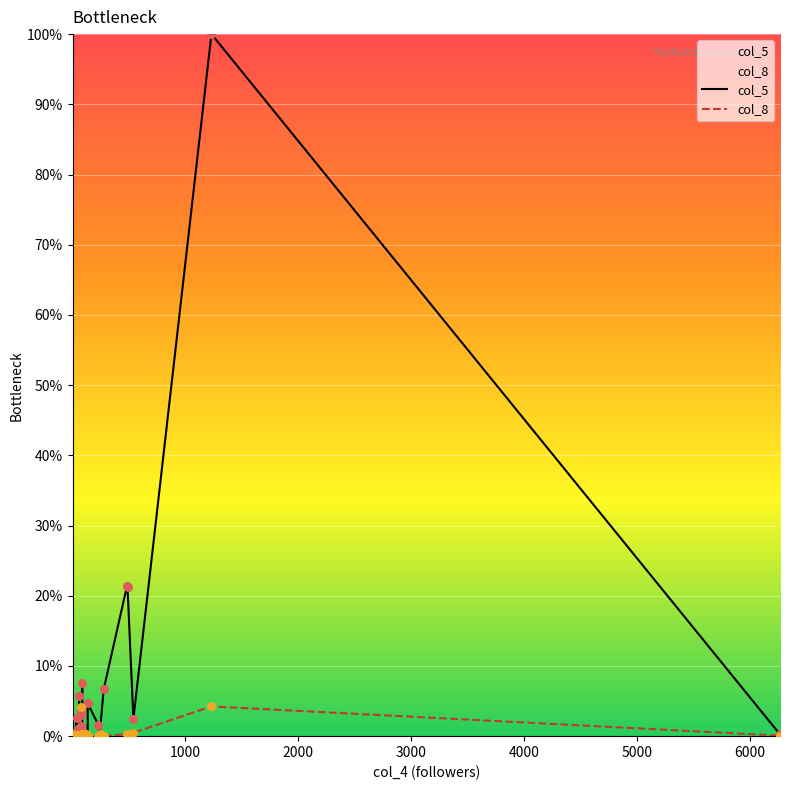

Which series has the largest Y range (max minus min)?

col_5